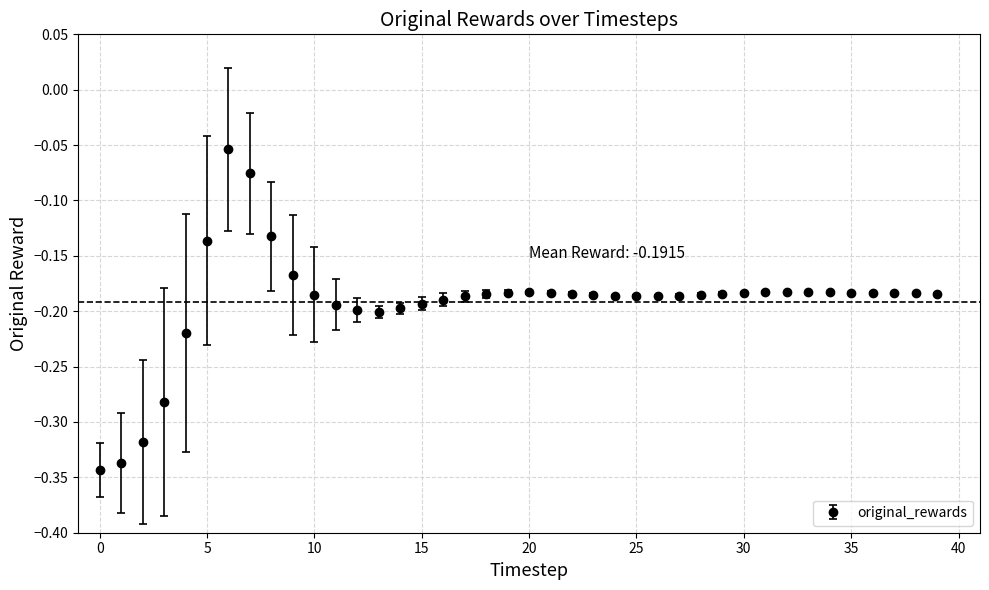

What is the difference between the second highest and second lowest values?

0.3